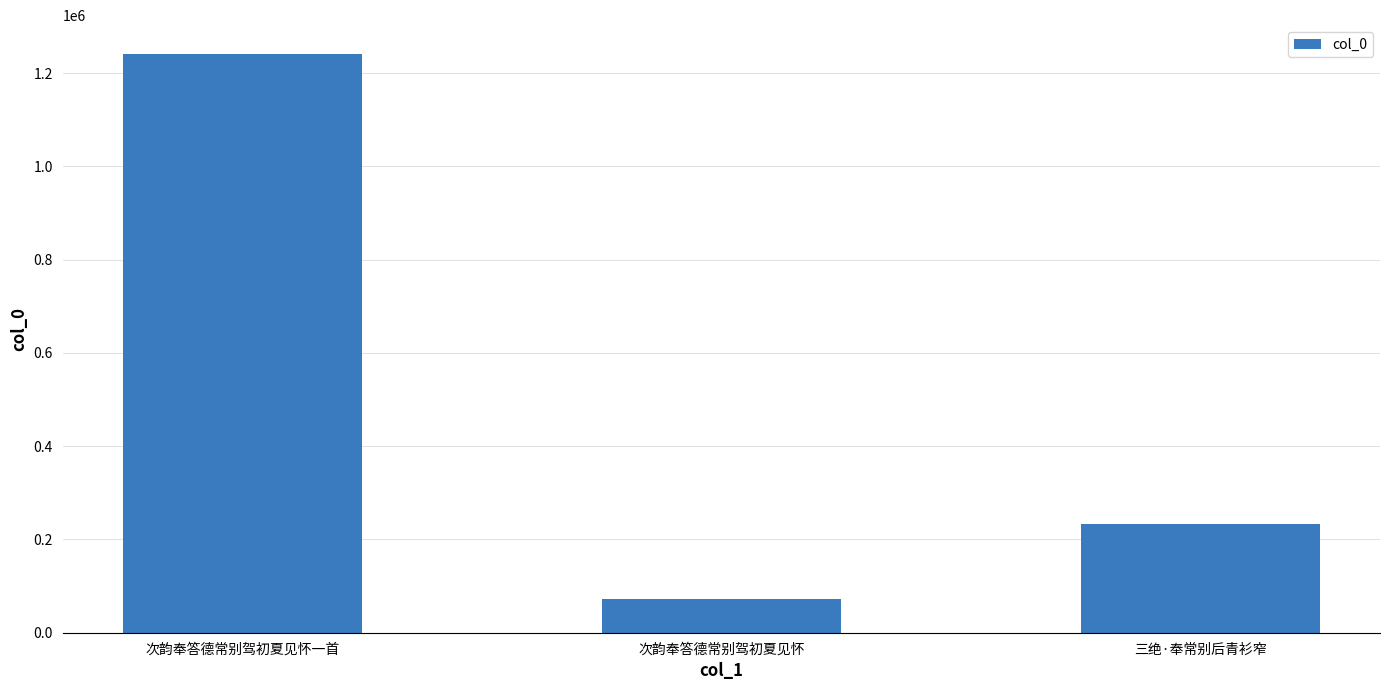

At which label does the data first exceed 233080?

次韵奉答德常别驾初夏见怀一首